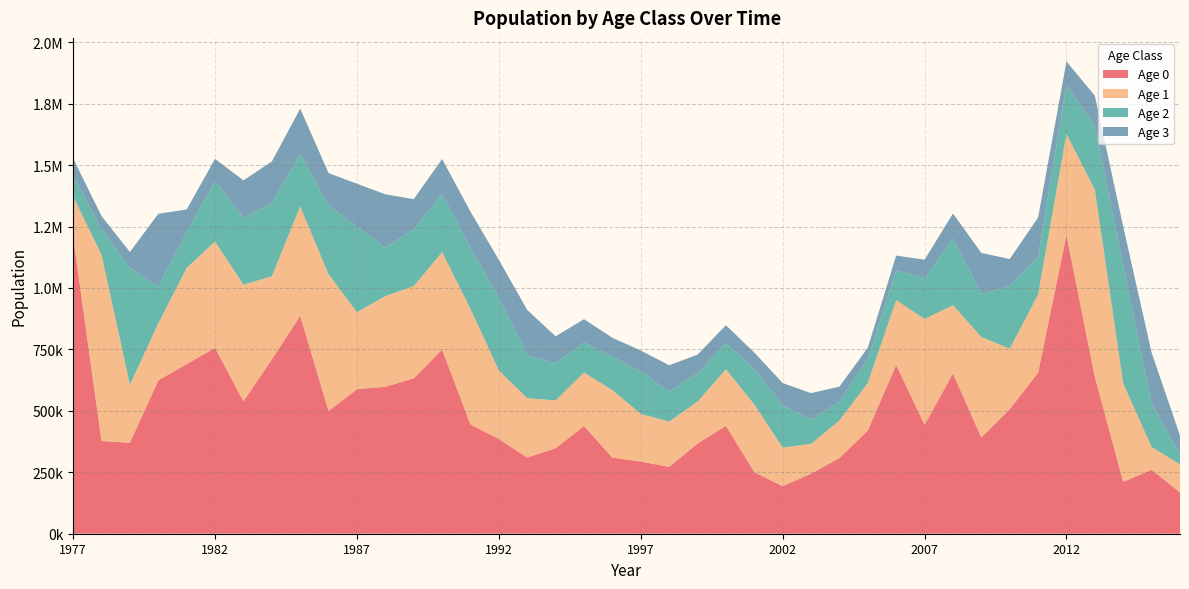

Reading left to right, transcribe all the data shown in this chart.

Age 0: 1207580.0	377556.0	369733.0	624014.0	689951.0	756252.0	538912.0	709138.0	886695.0	499375.0	588083.0	597962.0	632229.0	749185.0	444758.0	385255.0	309854.0	347856.0	438067.0	309470.0	293505.0	272155.0	366527.0	439377.0	250745.0	193147.0	244348.0	307845.0	420358.0	686754.0	443195.0	651882.0	391813.0	506839.0	655108.0	1215110.0	638080.0	211074.0	260163.0	168038.0
Age 1: 164960.0	757394.0	236803.0	231897.0	391382.0	432738.0	474322.0	338006.0	444772.0	556136.0	313209.0	368846.0	375043.0	396535.0	469890.0	278952.0	241632.0	194341.0	218176.0	274756.0	194100.0	184086.0	170696.0	229886.0	275578.0	157268.0	121142.0	153255.0	193081.0	263649.0	430733.0	277972.0	408861.0	245746.0	317890.0	410884.0	762118.0	400204.0	92680.5	114235.0
Age 2: 86174.4	103462.0	475005.0	148515.0	145392.0	245456.0	271368.0	297489.0	211994.0	278945.0	348616.0	196420.0	231324.0	234972.0	248650.0	294643.0	174914.0	151524.0	121872.0	136811.0	172283.0	121700.0	115421.0	107024.0	144146.0	172794.0	98614.6	75962.4	96099.6	121094.0	165352.0	269992.0	174191.0	256298.0	154024.0	199286.0	257570.0	477745.0	175594.0	40660.5
Age 3: 67698.5	54023.2	64737.1	297304.0	92651.6	90676.1	153171.0	169752.0	186190.0	132837.0	174294.0	217728.0	122794.0	143824.0	146921.0	155434.0	184131.0	109420.0	94832.1	76208.7	85497.5	107573.0	75977.9	72024.2	66847.7	90039.7	107961.0	61606.7	47455.5	60167.1	75791.6	103047.0	167845.0	108592.0	159557.0	96061.1	124275.0	160675.0	208183.0	76415.2